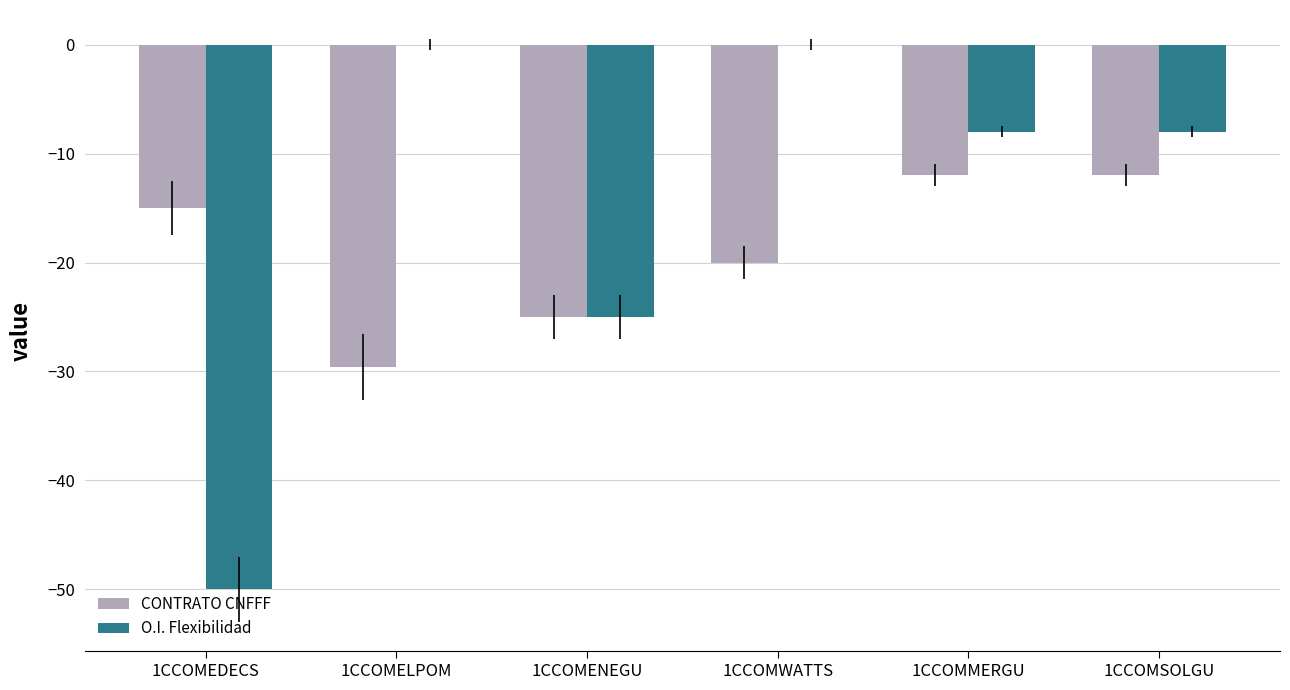

Where does the O.I. Flexibilidad series first go above -8?

1CCOMELPOM